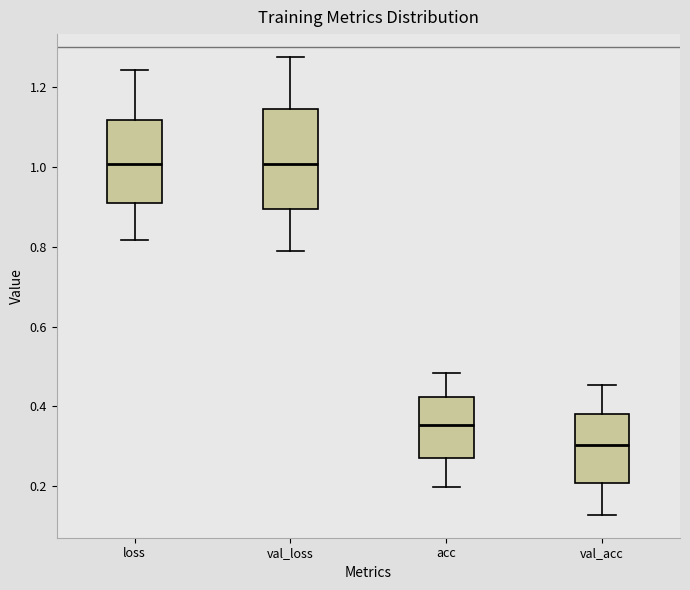

Where does the median line of the box for loss sit on the y-axis? The values are not printed on the chart, so give them approximately, as read against the axis.

1.00